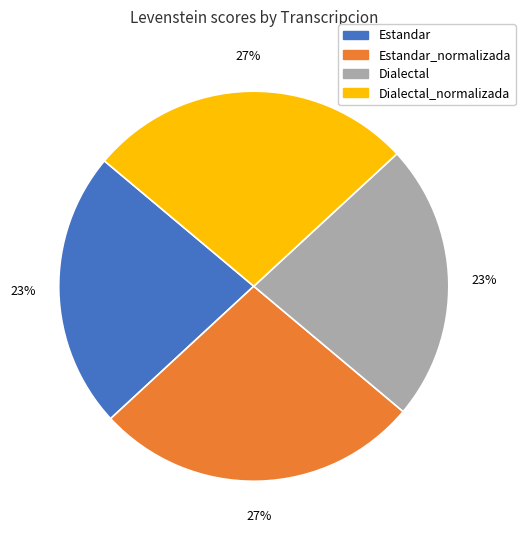

What is the ratio of the value at Dialectal to the value at Estandar?

1.0